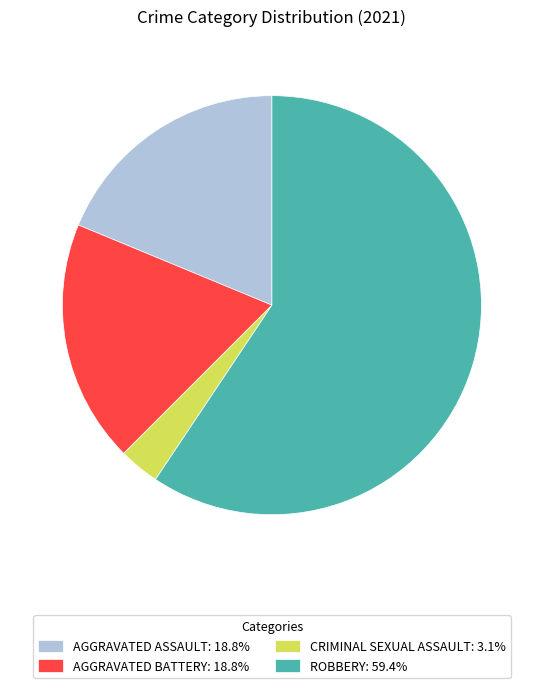

Combined, do CRIMINAL SEXUAL ASSAULT: 3.1% and ROBBERY: 59.4% account for over 50%?

Yes